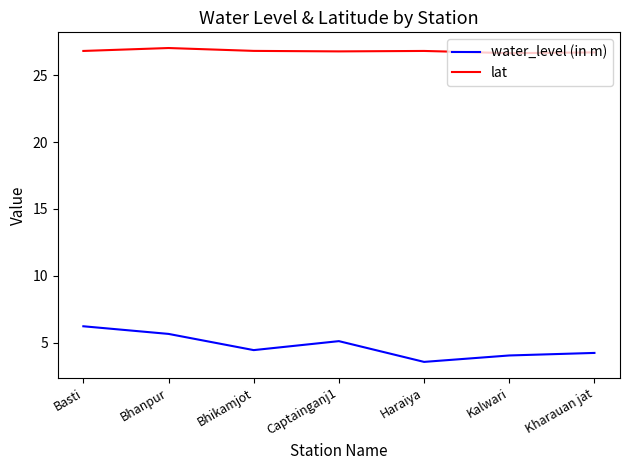

True or false: water_level (in m) and lat cross at least once.

False